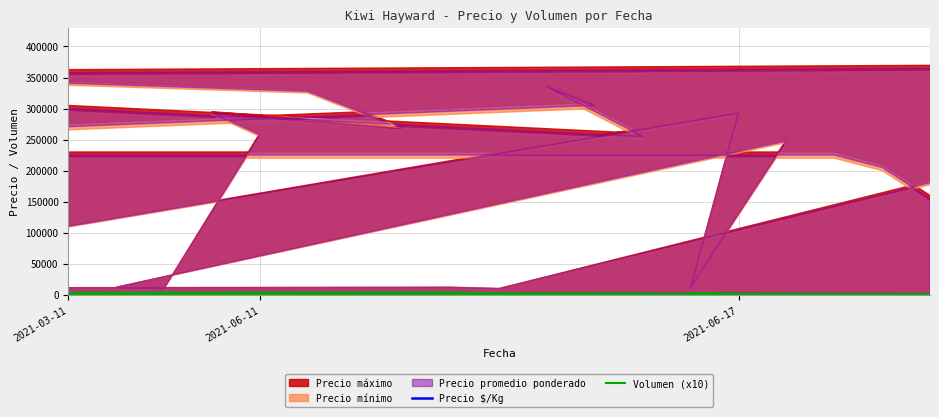

Reading left to right, list all the values displayed in this chart.

Precio $/Kg: 650	728	683	617	900	833	728	661	594	650	572	975	1175	550	1175	650	575	775	975	1175	975	1175	975	611	678	611	678	811	789	656	567	678	744	567	700	611	500	500	456	344
Volumen (x10): 200	160	200	200	240	200	160	200	200	160	200	3000	2000	200	2400	200	2400	3000	4000	2400	2400	3600	2400	100	160	160	100	160	100	200	200	200	160	200	200	160	140	200	160	140